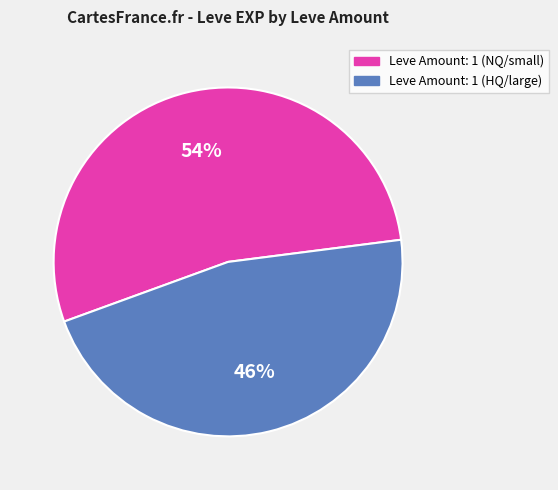

How many slices are in this pie chart?

2